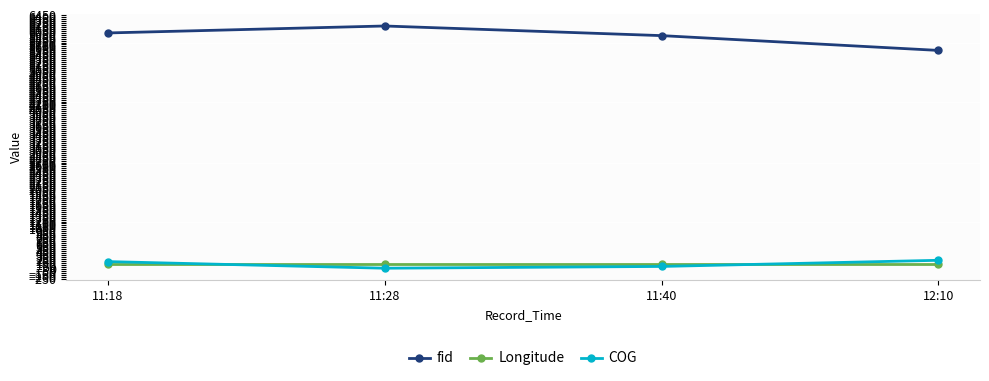

What is the difference between the maximum and second lowest values in the COG series?

156.3